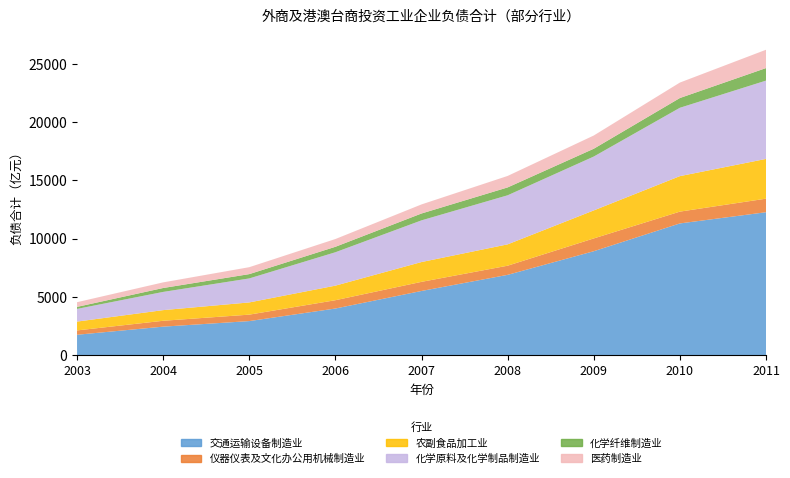

Reading left to right, what are all the values shown in this chart?

交通运输设备制造业: 1741.3	2437.1	2914.4	3993.4	5500.0	6882.4	8910.7	11296.0	12257.0
仪器仪表及文化办公用机械制造业: 372.6	504.4	553.9	712.9	782.4	785.6	1098.2	1012.5	1163.9
农副食品加工业: 757.3	914.2	1047.5	1250.2	1700.1	1831.5	2403.7	3046.0	3411.9
化学原料及化学制品制造业: 1086.7	1562.2	2059.0	2865.5	3576.7	4211.3	4622.9	5866.7	6720.1
化学纤维制造业: 175.2	335.7	370.6	468.9	589.6	675.5	670.7	836.9	1075.5
医药制造业: 402.2	483.6	595.1	666.1	778.6	985.2	1134.8	1326.8	1572.6